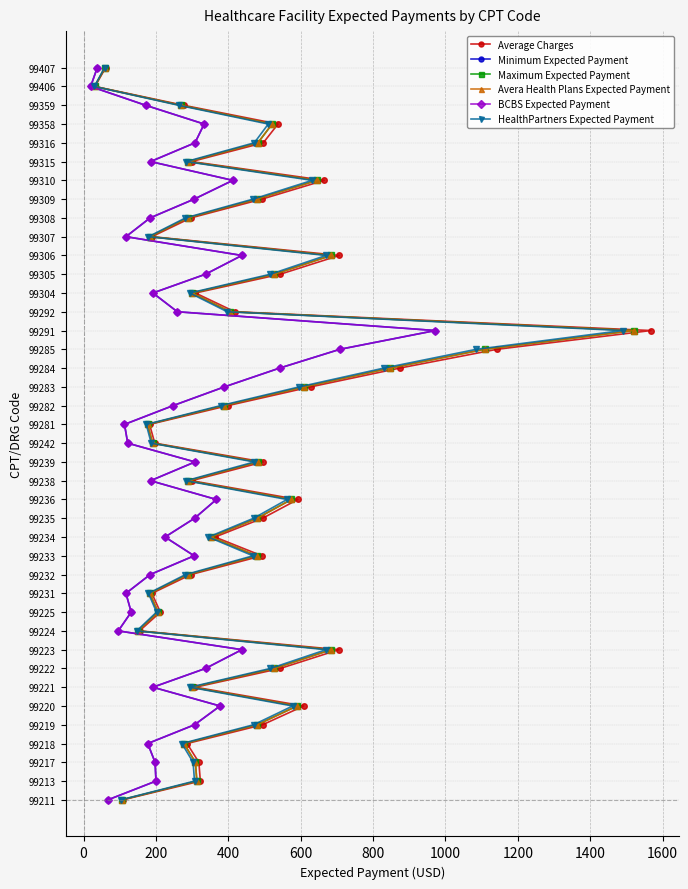

Which series has the largest total across all categories?

Average Charges